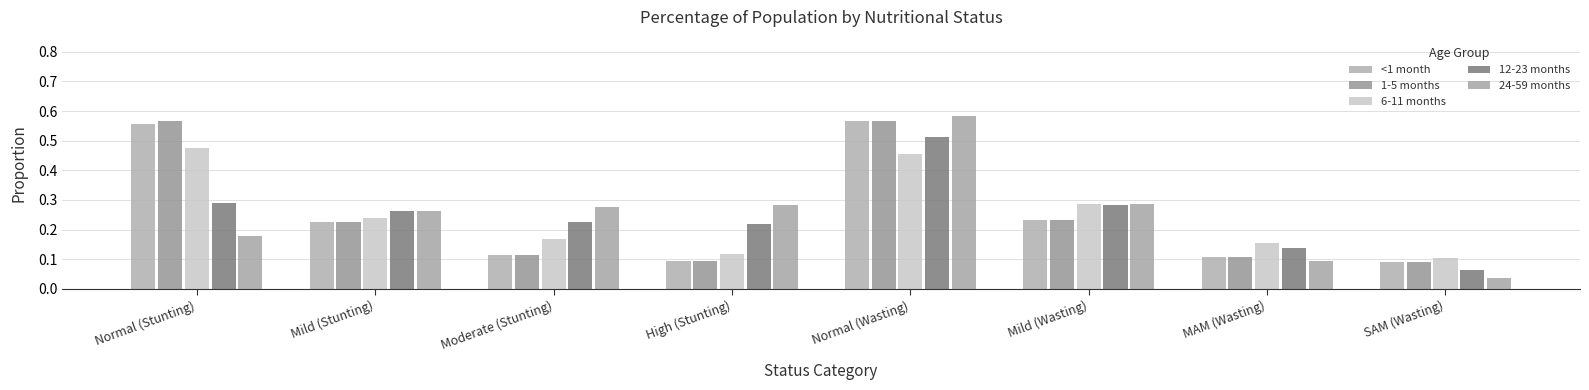

Which series has the largest range (max minus min)?

24-59 months